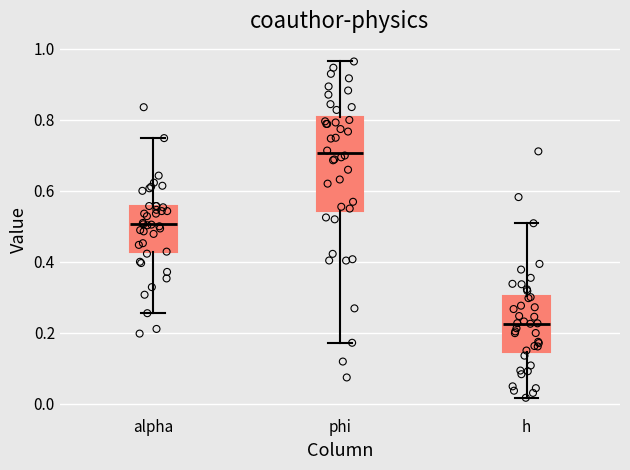

Reading left to right, read every box against the y-axis: the position of its median line, the range the box covers, and the ends of its whiskers. The values are not printed on the chart, so give them approximately, as read against the axis.

alpha: median 0.50, box 0.42 to 0.56, whiskers 0.26 to 0.74
phi: median 0.70, box 0.54 to 0.80, whiskers 0.18 to 0.96
h: median 0.22, box 0.14 to 0.30, whiskers 0.02 to 0.50